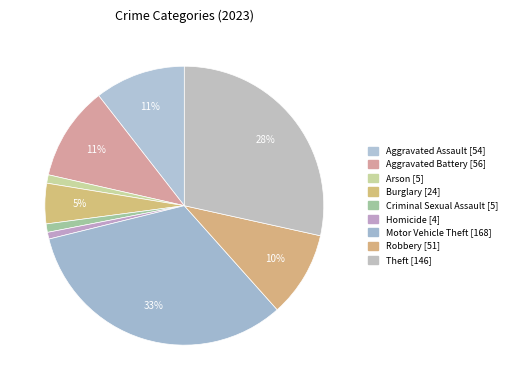

What is the smallest slice in the pie chart?

Homicide